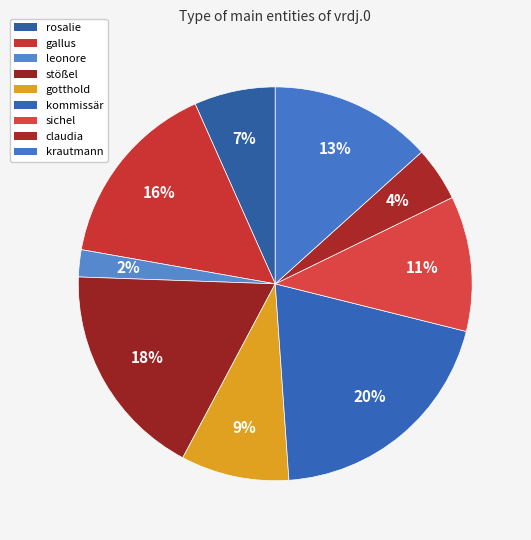

How many segments does this pie chart have?

9